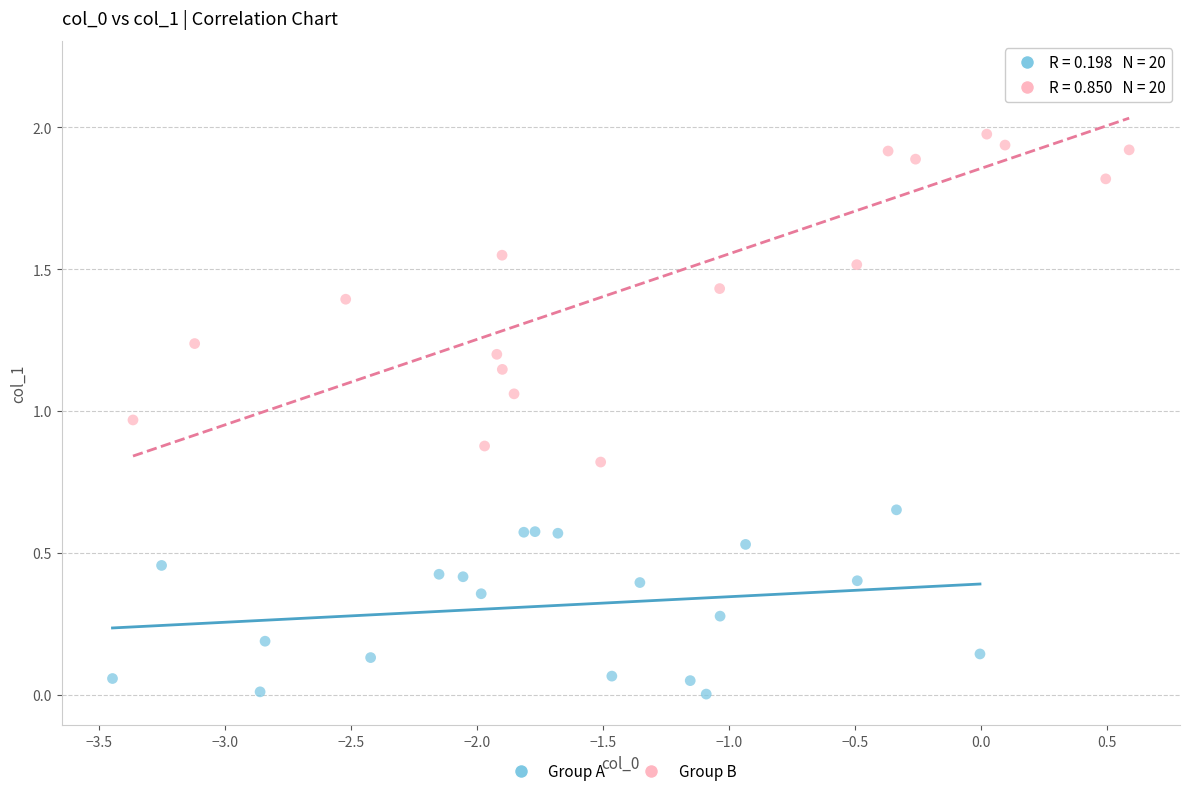

Which series contains the lowest Y value?

Group A